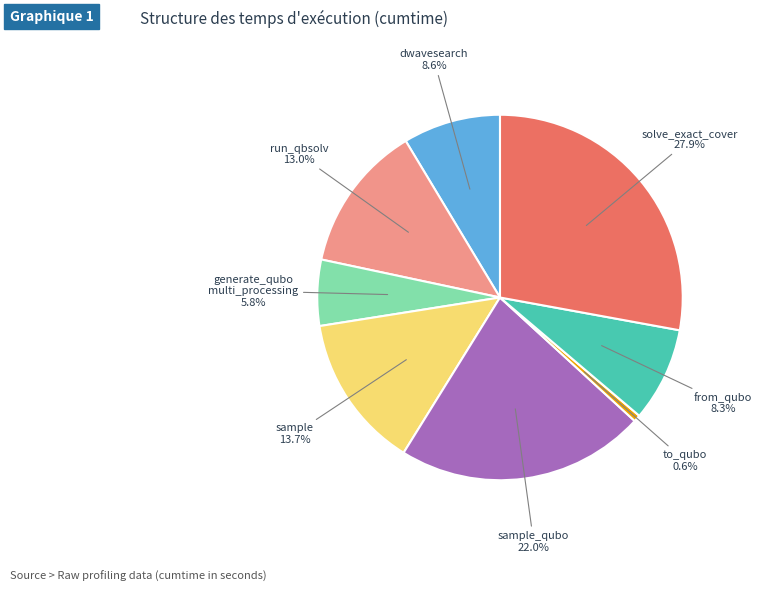

Is there any slice that represents more than half of the pie?

No